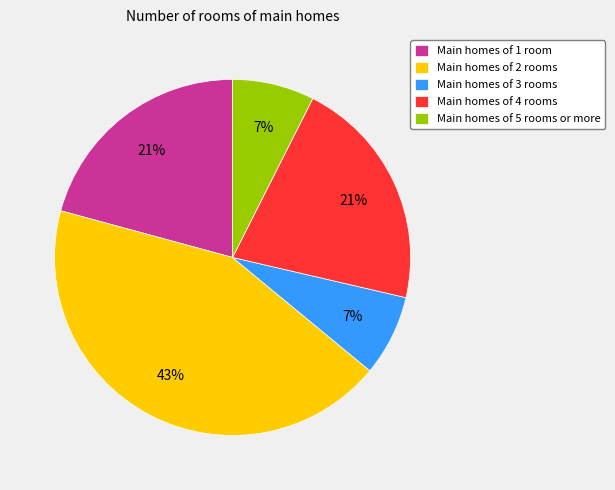

To the nearest percent, what is the difference between the largest and smallest slice percentages?

36%